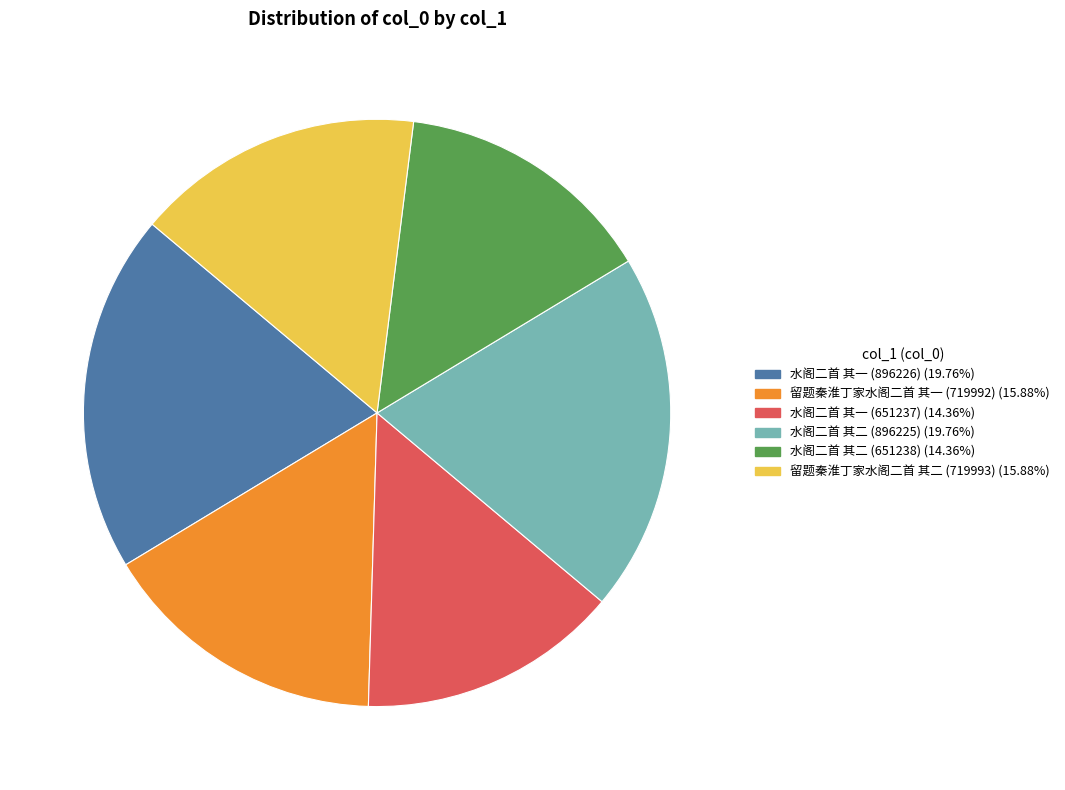

Between 水阁二首 其一 (896226) and 水阁二首 其一 (651237), which is larger?

水阁二首 其一 (896226)